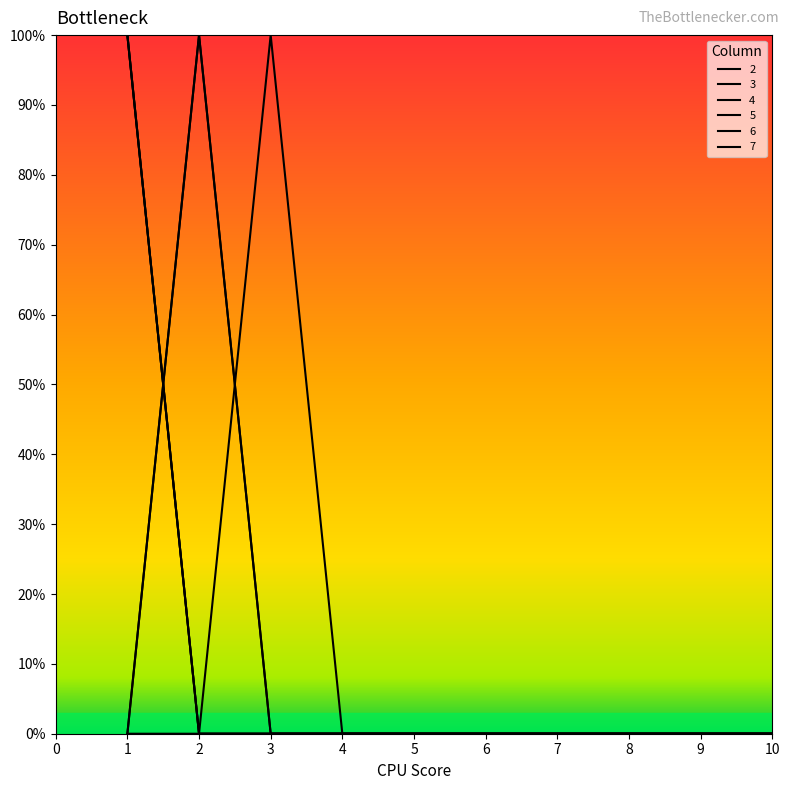

True or false: 3 has more than 0 interior local peaks.

False